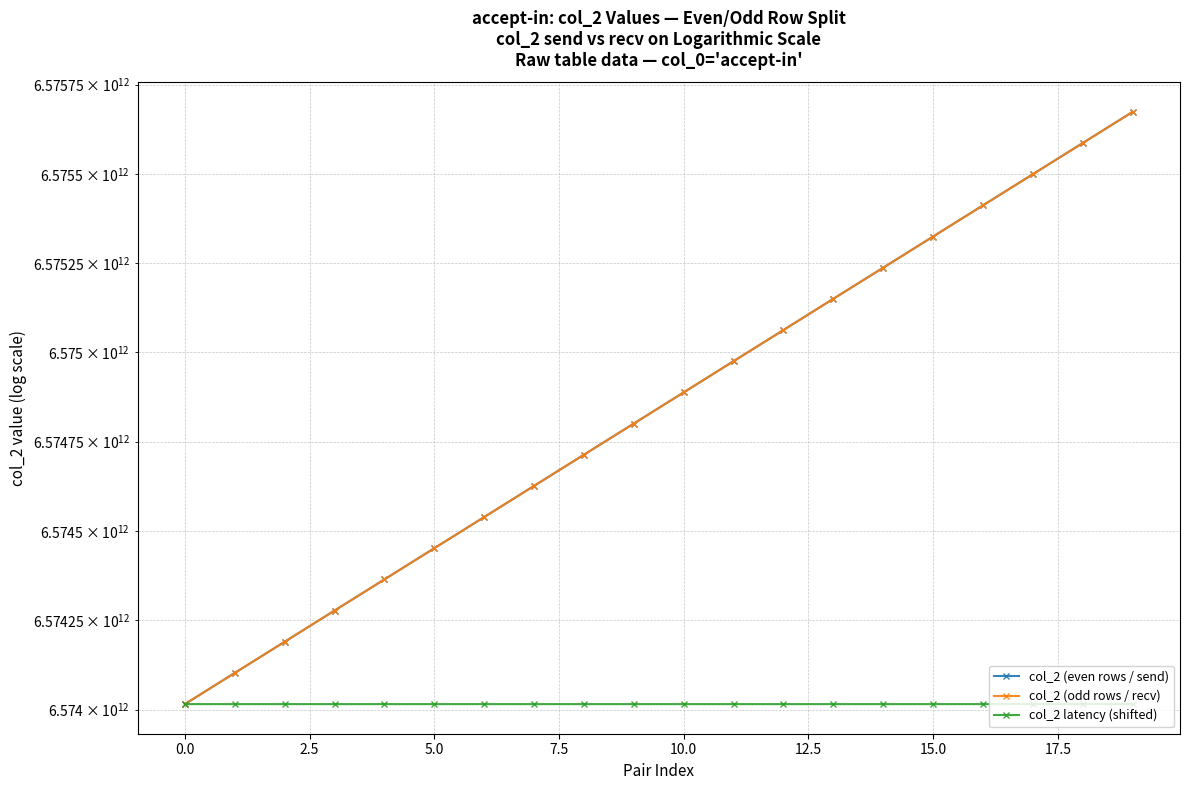

At how many categories does at least one series exceed 6575129205056?

7